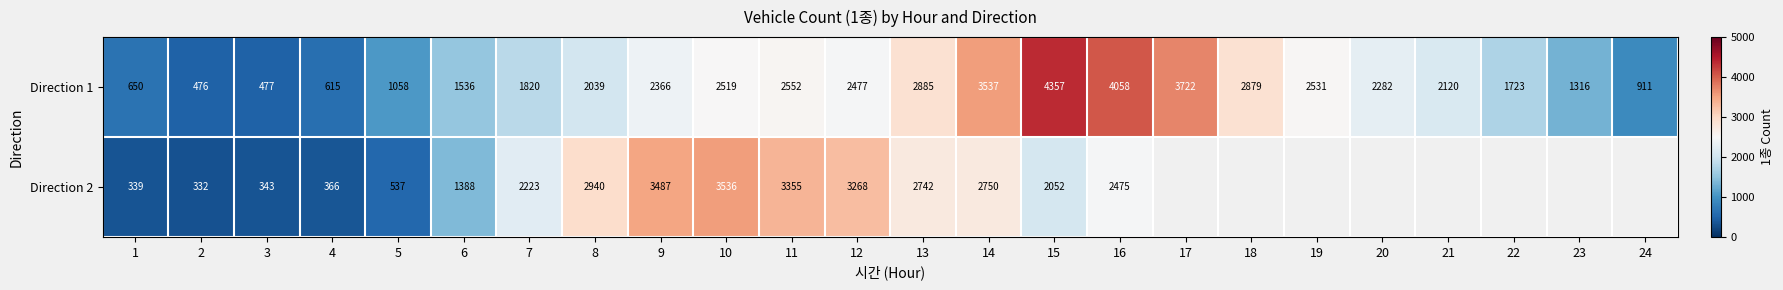

How many series are shown in this chart?

2